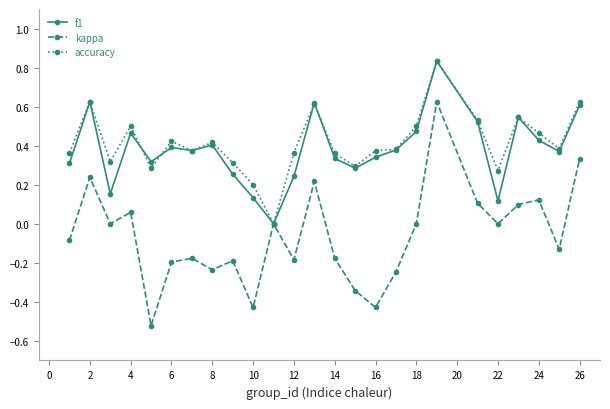

Which series has the largest range (max minus min)?

kappa